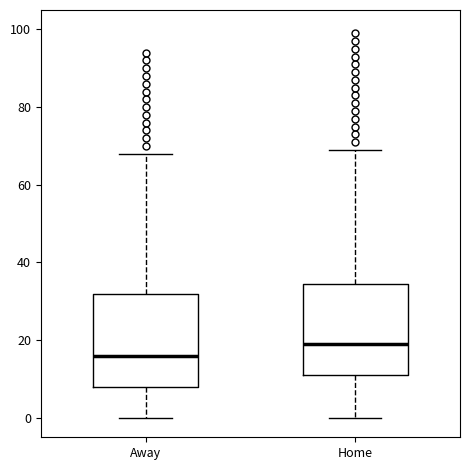

Reading left to right, read every box against the y-axis: the position of its median line, the range the box covers, and the ends of its whiskers. The values are not printed on the chart, so give them approximately, as read against the axis.

Away: median 16, box 8 to 32, whiskers 0 to 68
Home: median 20, box 12 to 34, whiskers 0 to 70